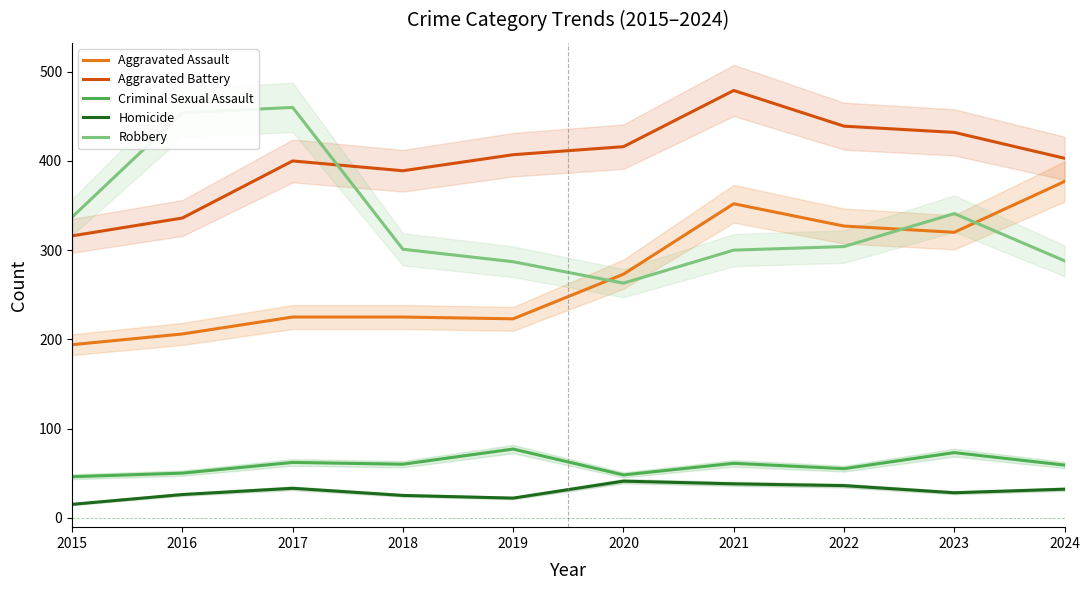

Which series has the widest spread of values?

Robbery